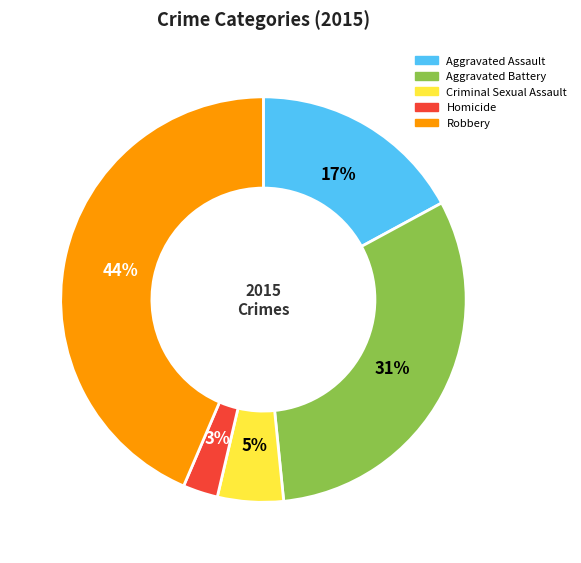

What percentage is the Aggravated Assault slice, to the nearest percent?

17%